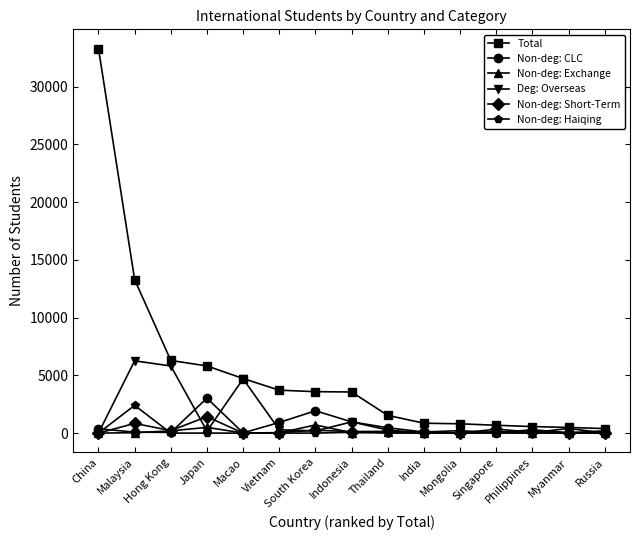

Is it true that Non-deg: Exchange equals 21 at Mongolia?

True